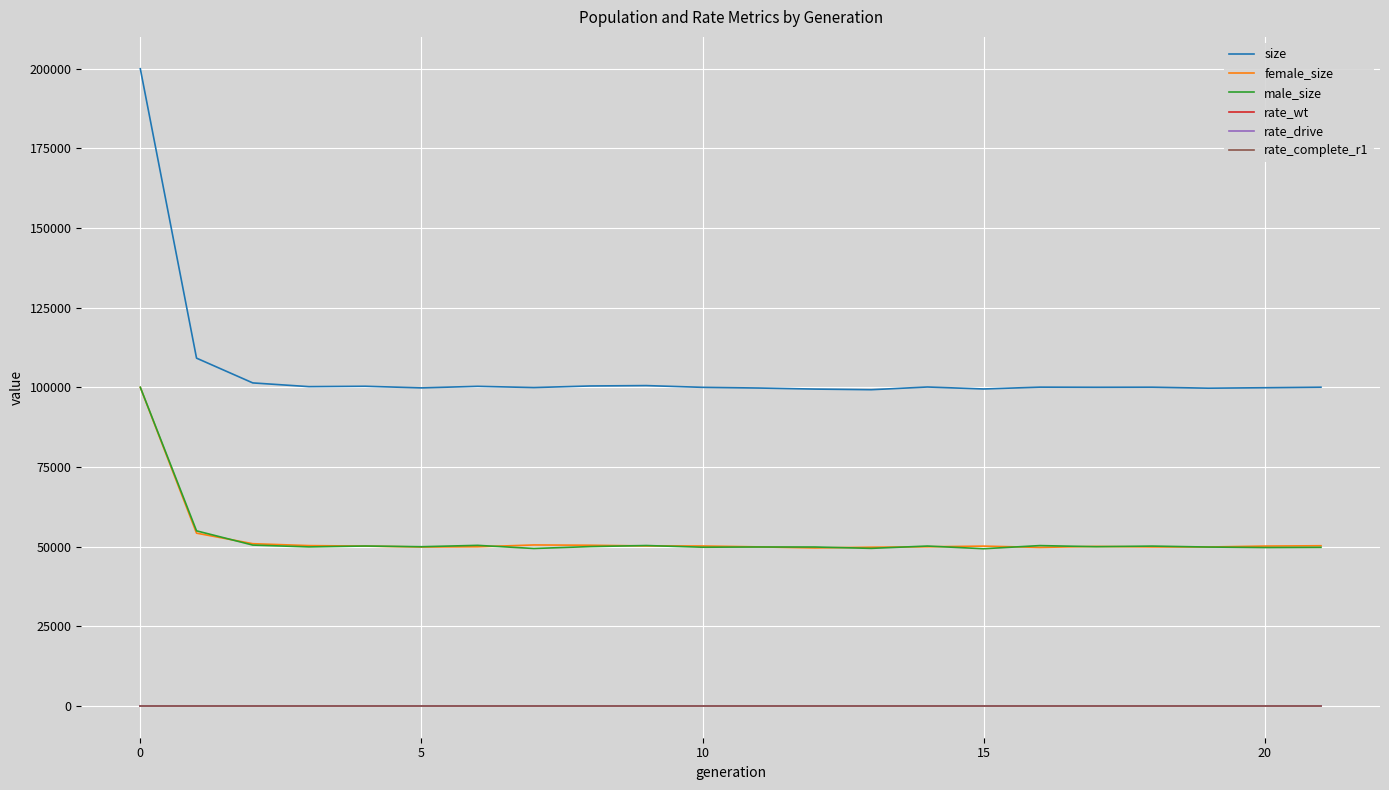

Which series has the largest total across all categories?

size